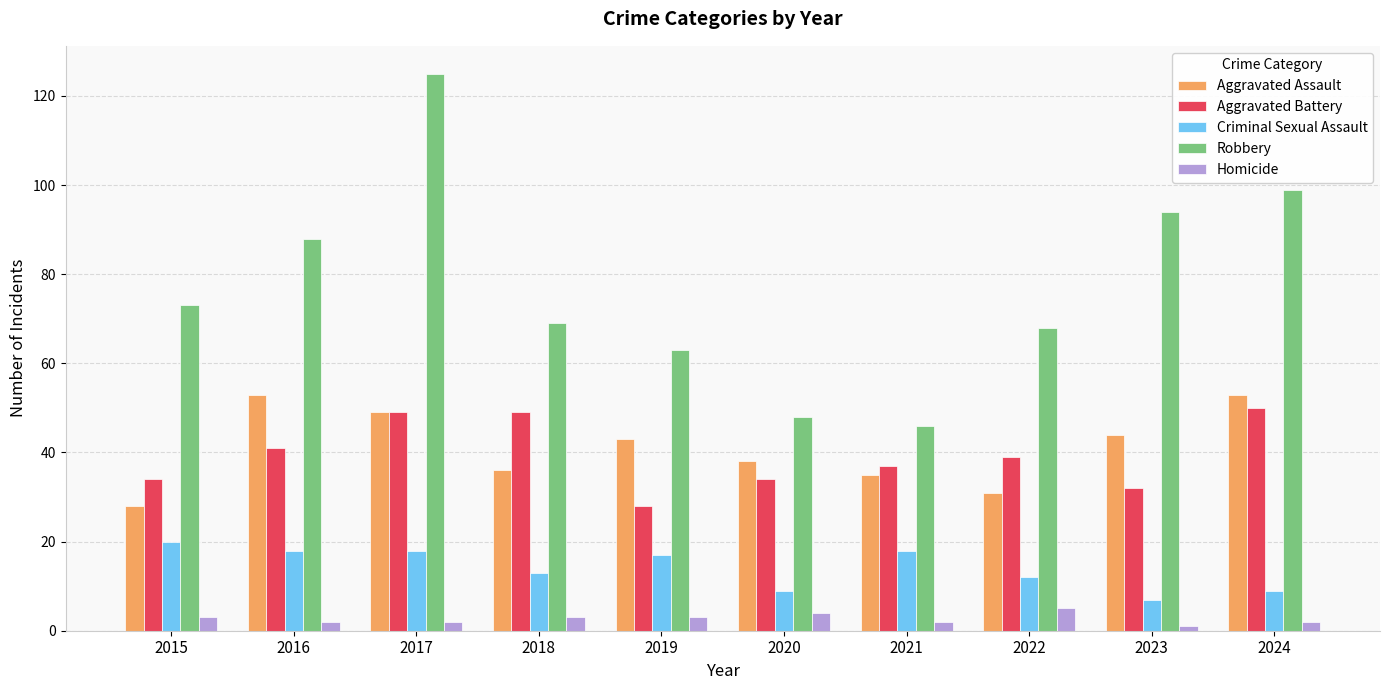

Which series has the widest spread of values?

Robbery